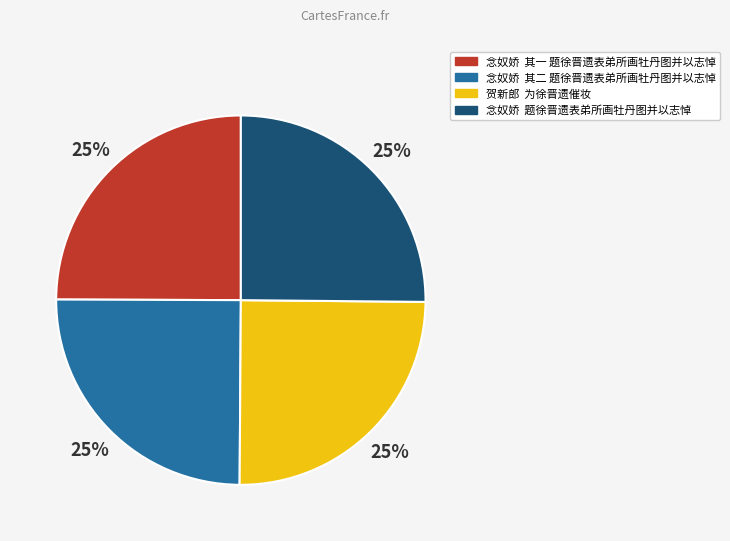

To the nearest percent, what is the average slice percentage?

25%